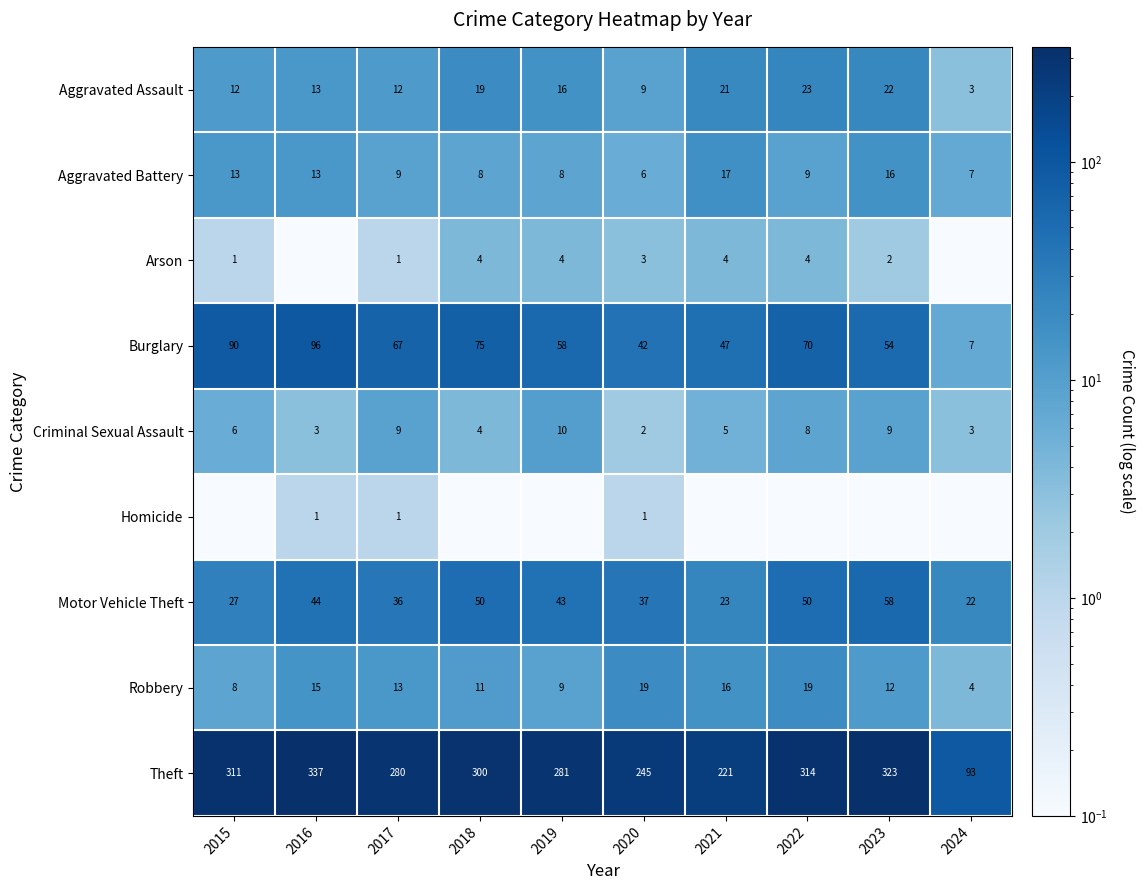

What is the average value of the Robbery series?

12.6